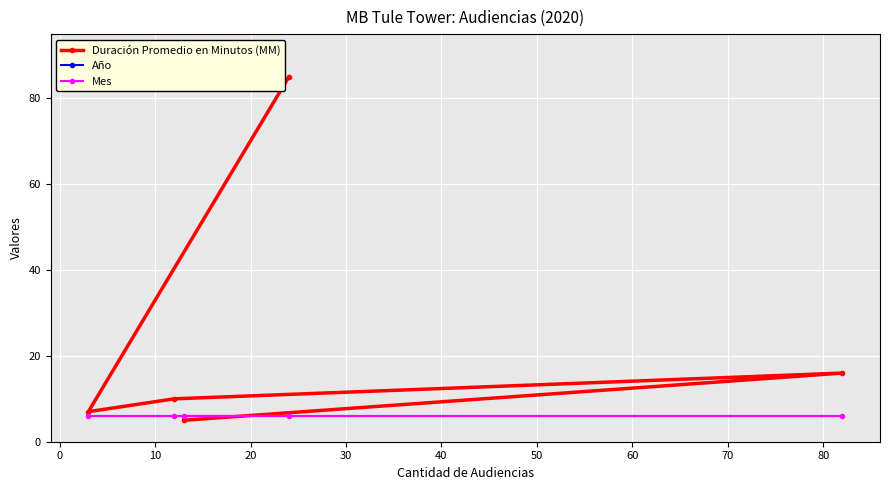

How many values in the Duración Promedio en Minutos (MM) series are below 10?

2